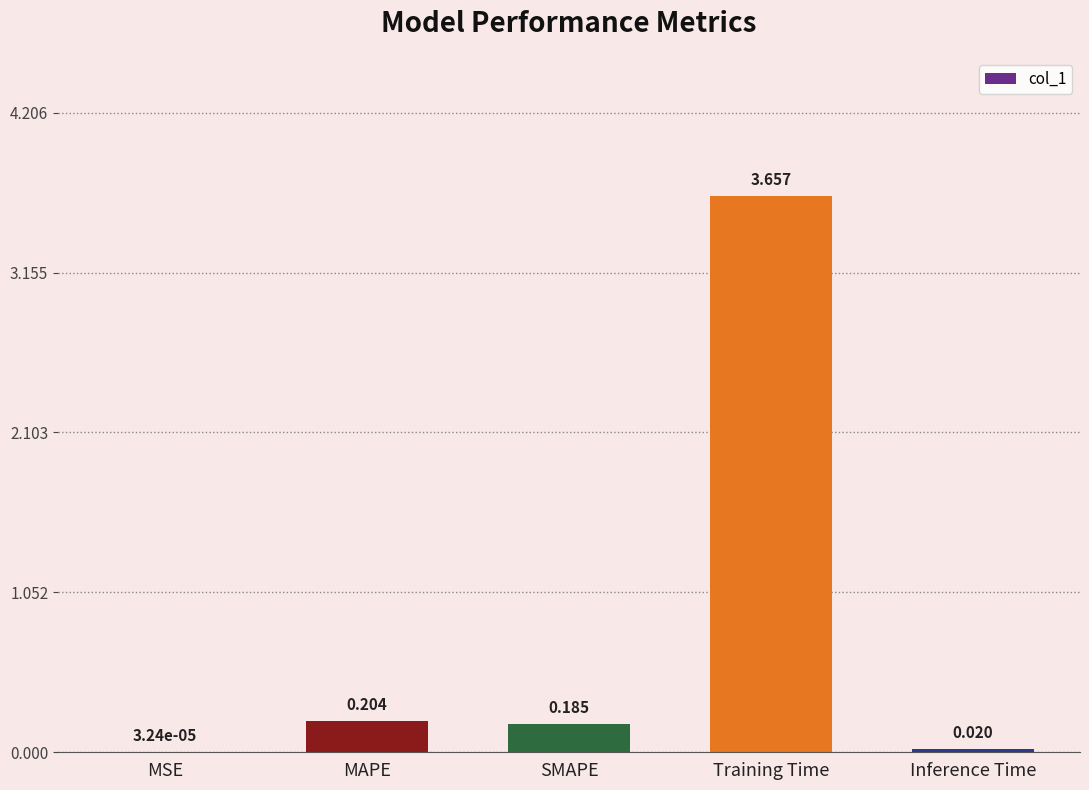

Between MAPE and SMAPE, which is larger?

MAPE